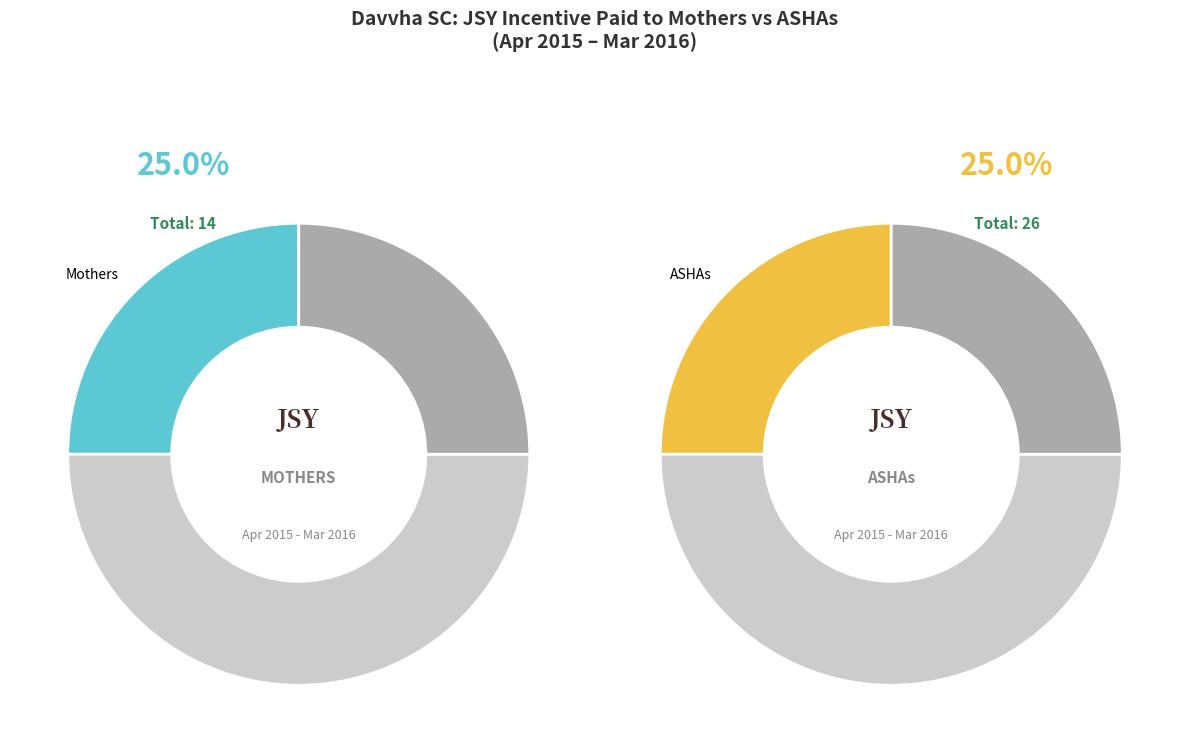

Does Dec-2015 account for over 50% of the chart?

No